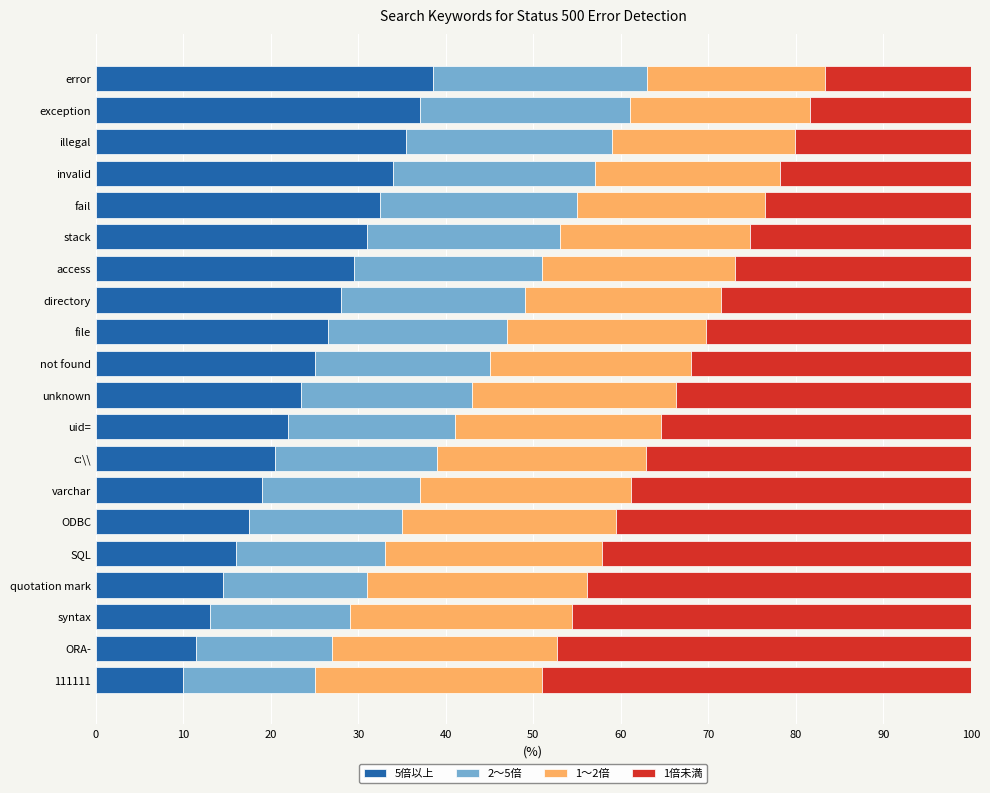

True or false: 5倍以上 has a value of 26.5 at file.

True